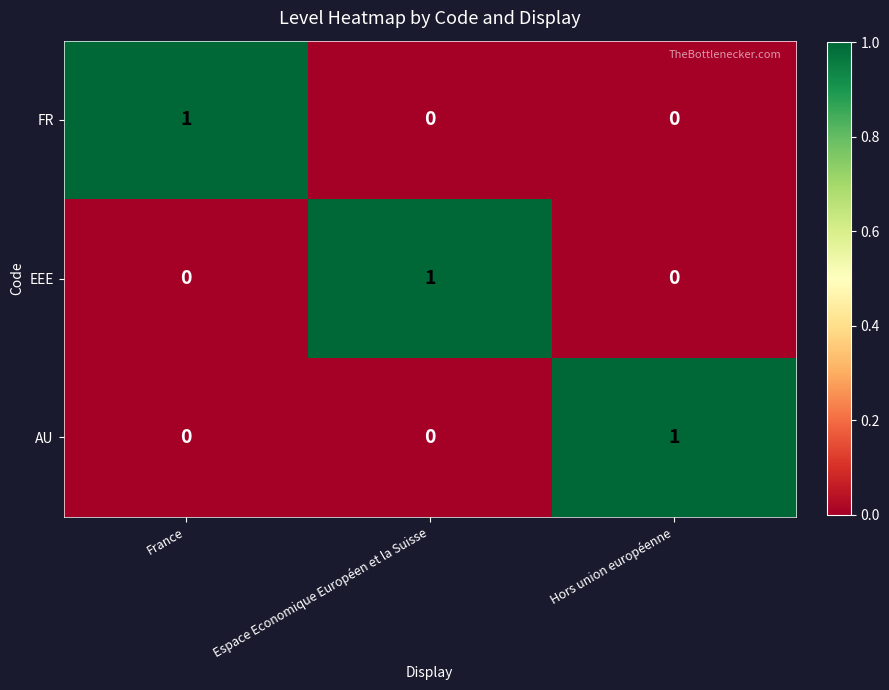

Is the value of FR at Espace Economique Européen et la Suisse greater than the value of AU at Hors union européenne?

No